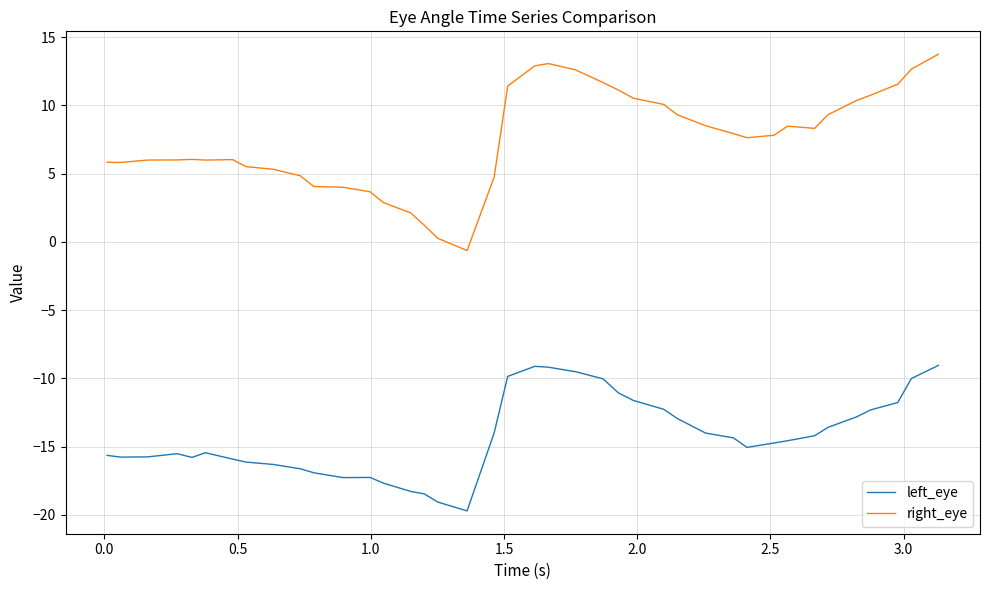

True or false: right_eye and left_eye cross at least once.

False